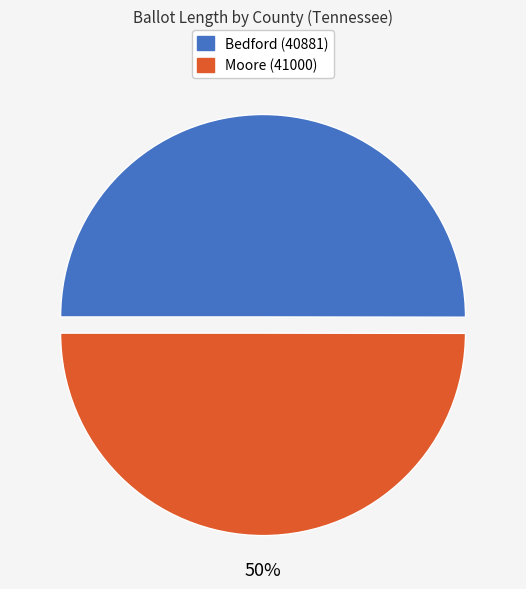

Combined, do Moore (41000) and Bedford (40881) account for over 50%?

Yes